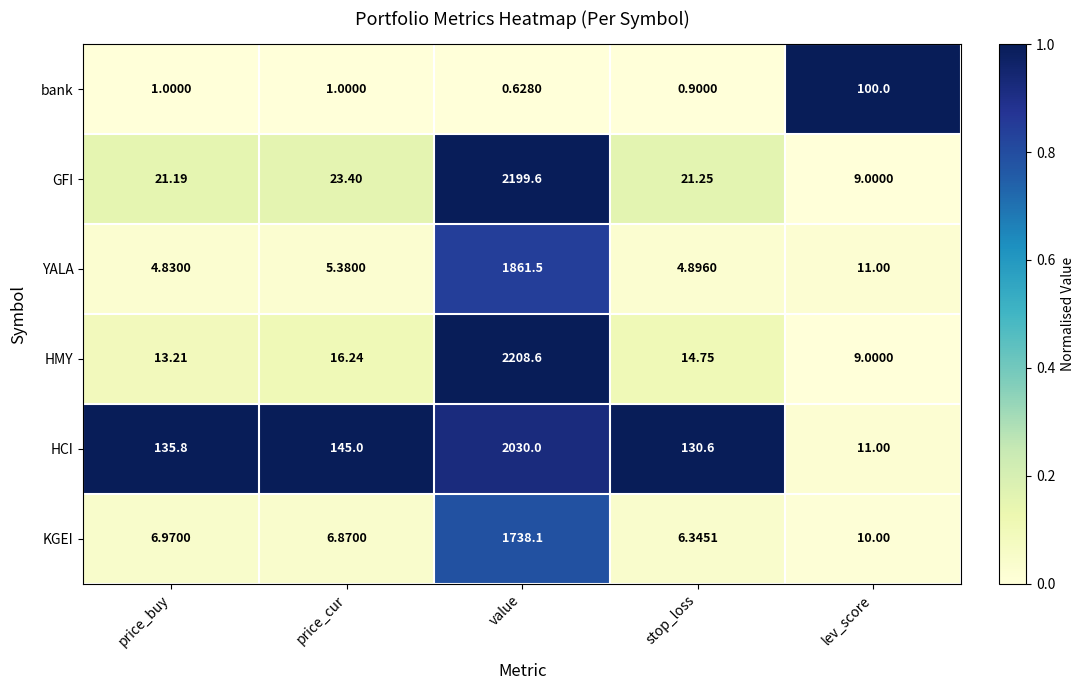

Which series has the largest total across all categories?

HCI